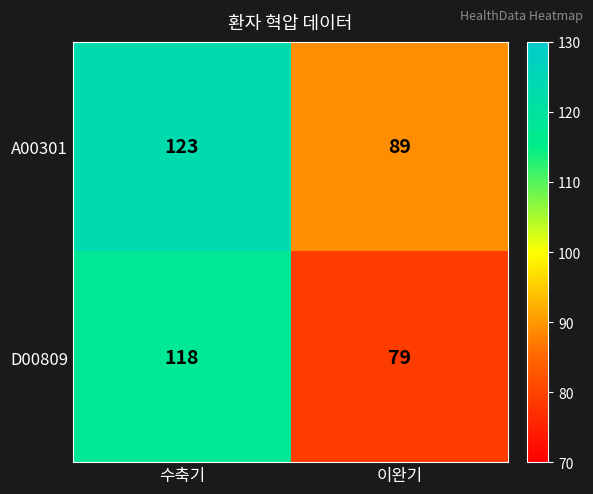

List the series in order of their overall mean, highest first.

A00301, D00809